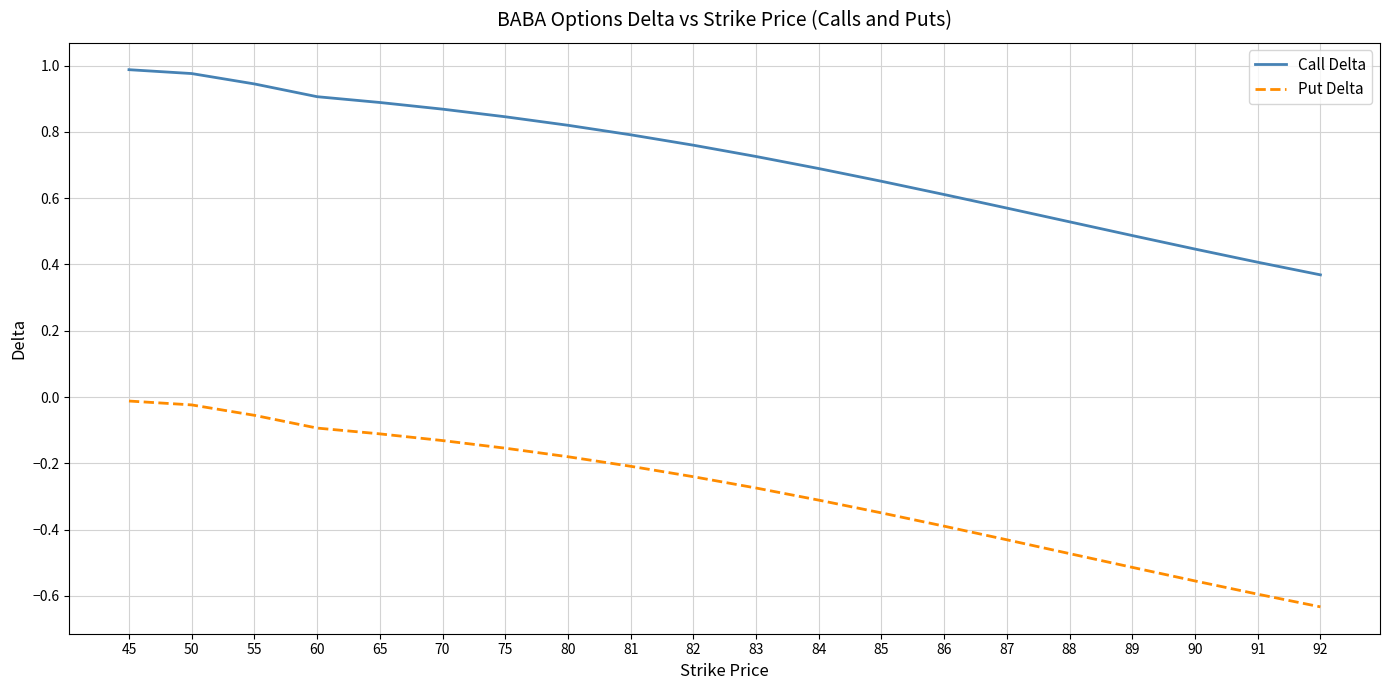

Rank the series by their maximum value, from lowest to highest.

Put Delta, Call Delta